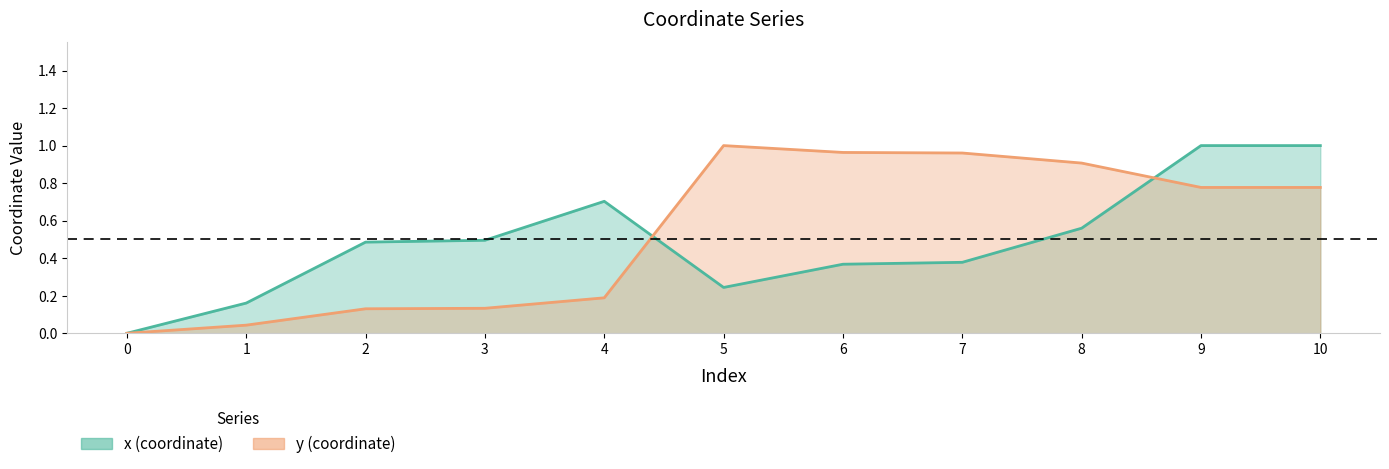

What is the value of the y line point at the 9th from the left?

0.9